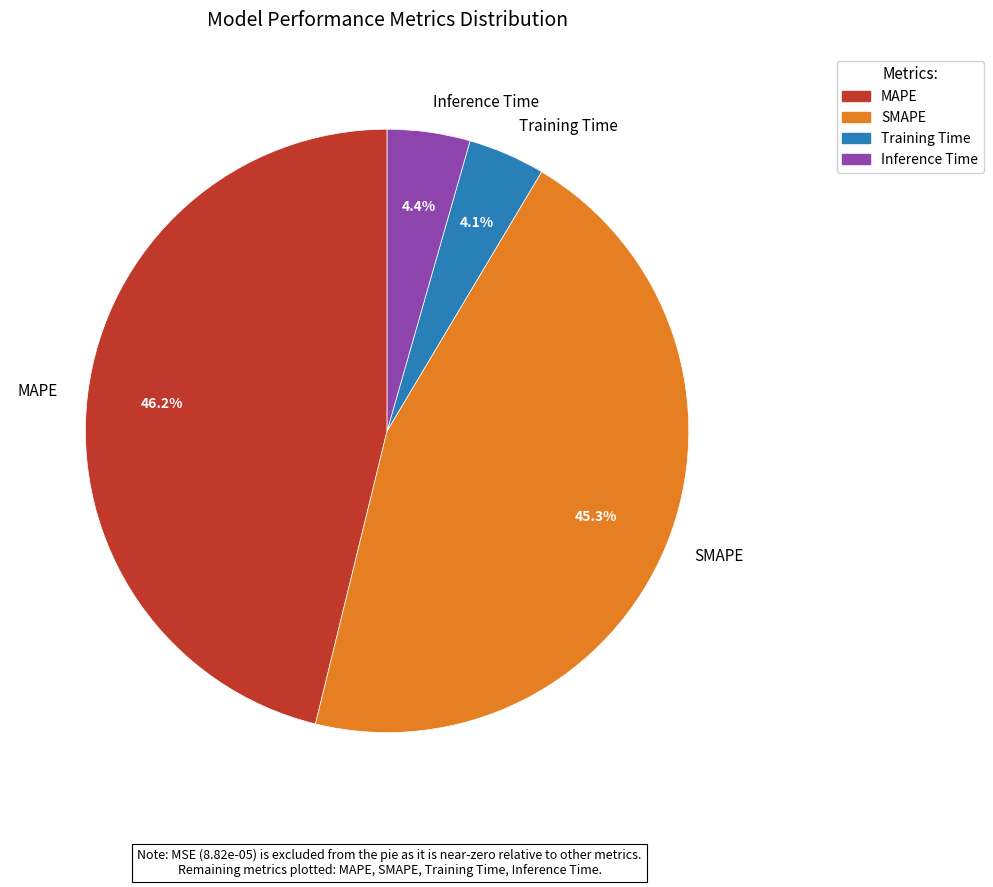

Which category has the biggest portion of the pie?

MAPE